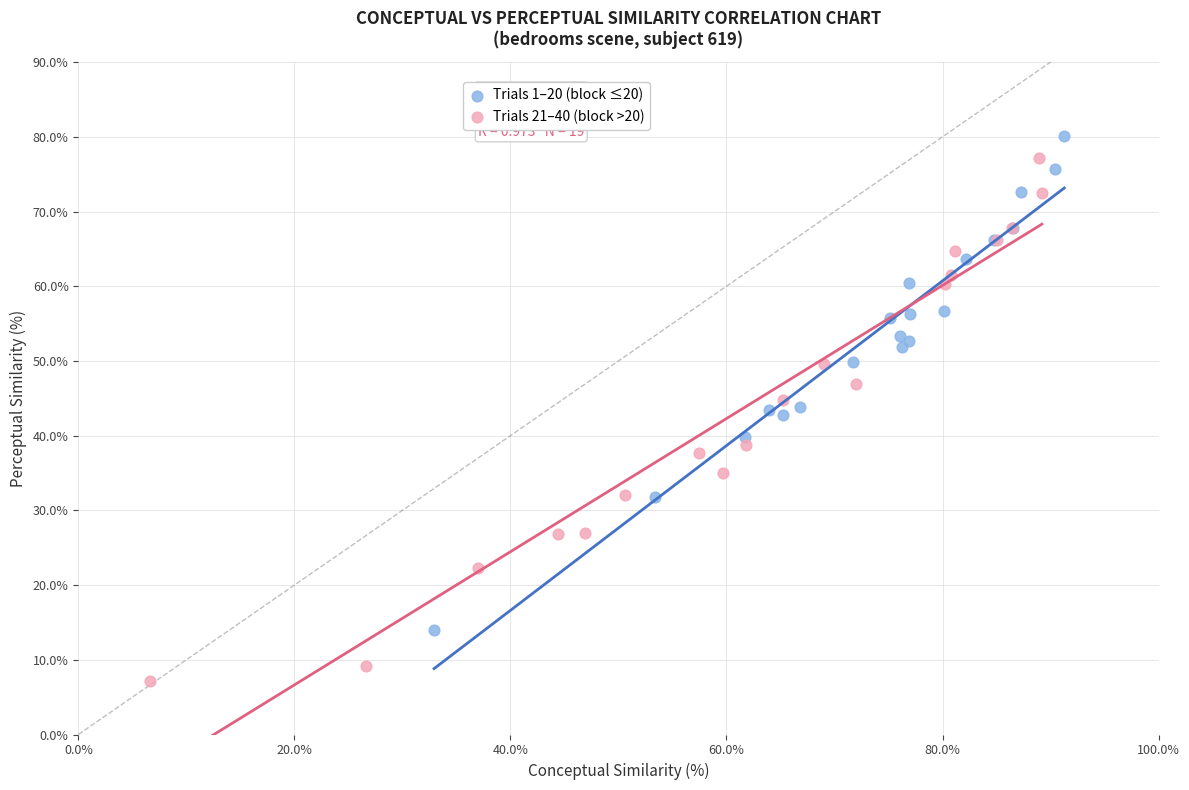

Which series reaches the minimum Y coordinate?

Trials 21–40 (block >20)